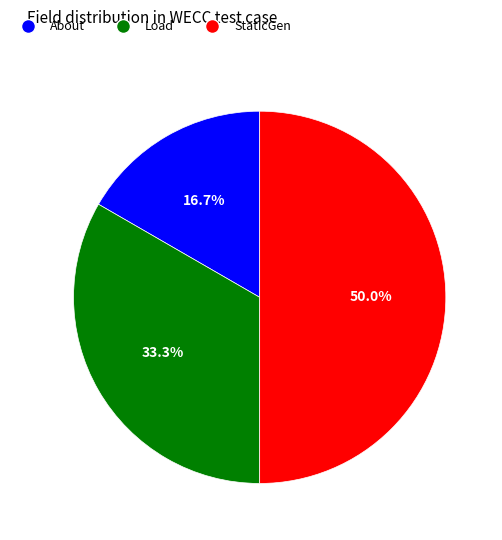

Does Load represent more than half of the total?

No